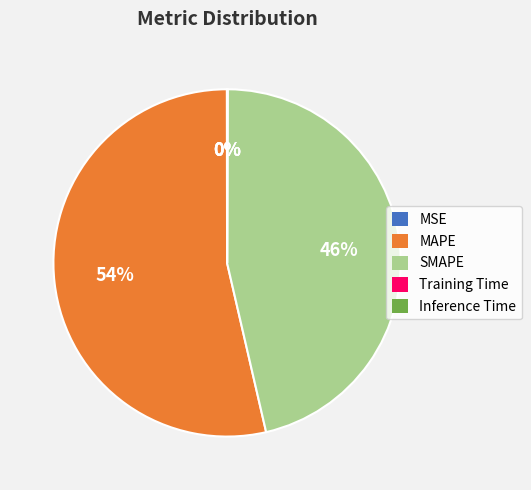

What percentage is the SMAPE slice, to the nearest percent?

46%